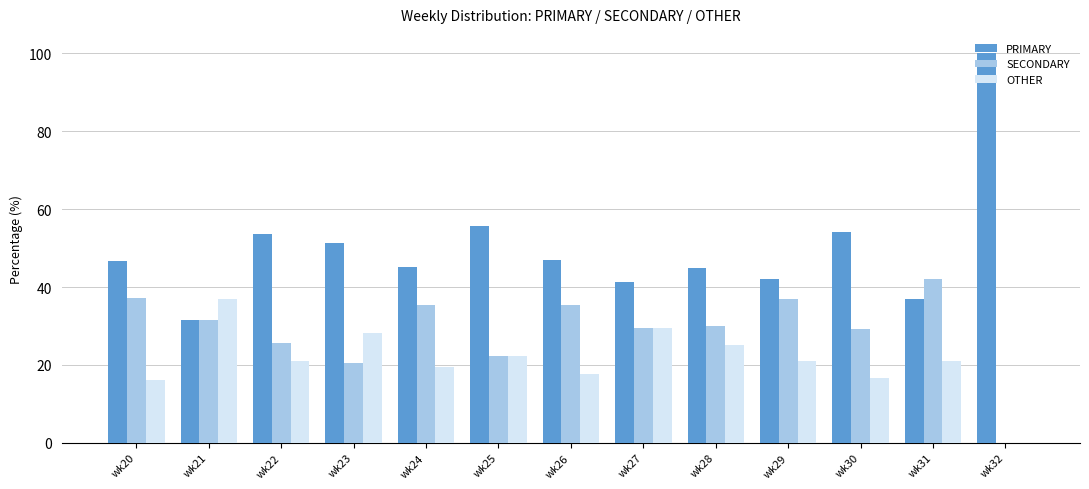

What is the sum of all PRIMARY values?

650.1